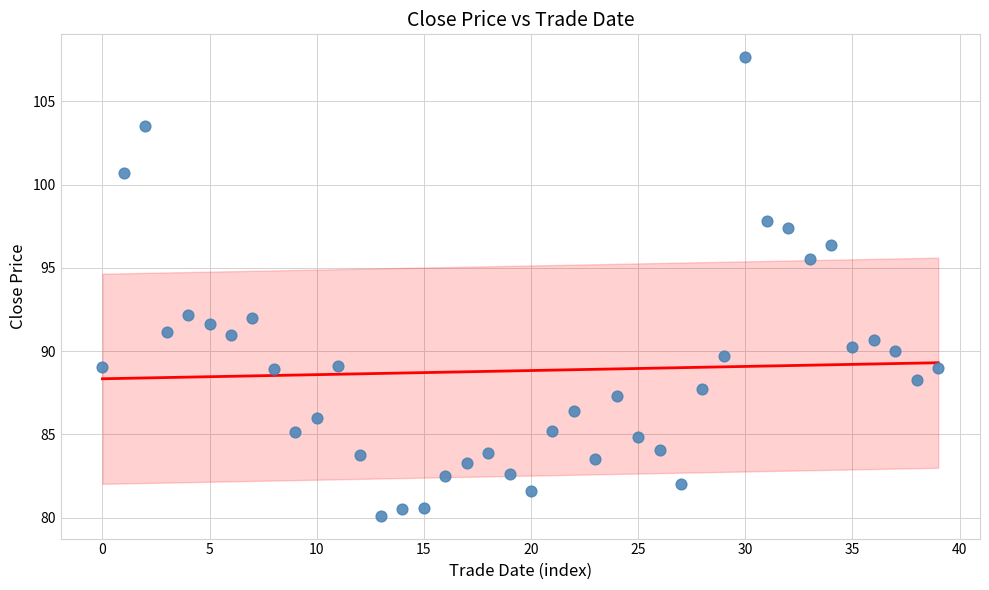

What is the range of Y values (max minus min)?

27.5